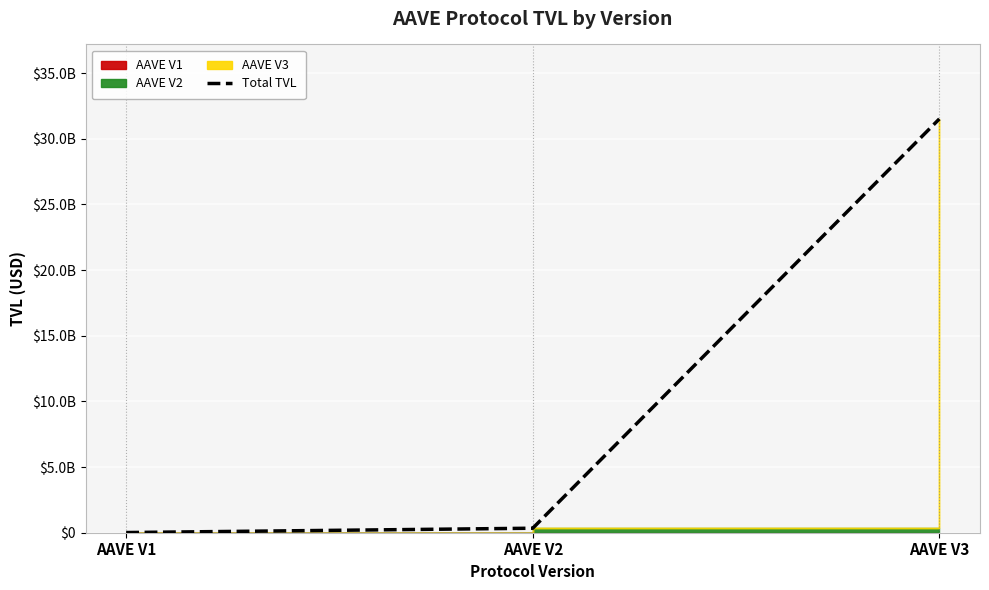

How many data points are less than 343055868?

1